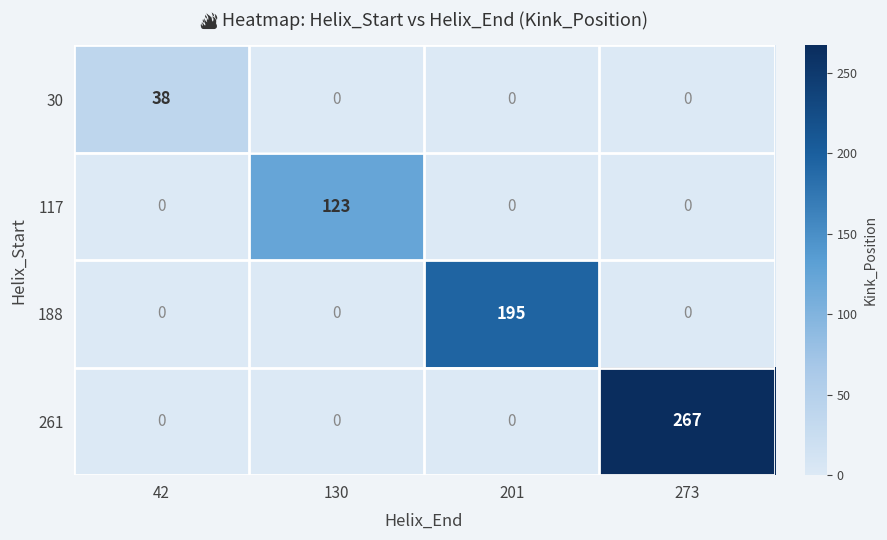

What is the difference between the maximum and minimum values in the 117 series?

123